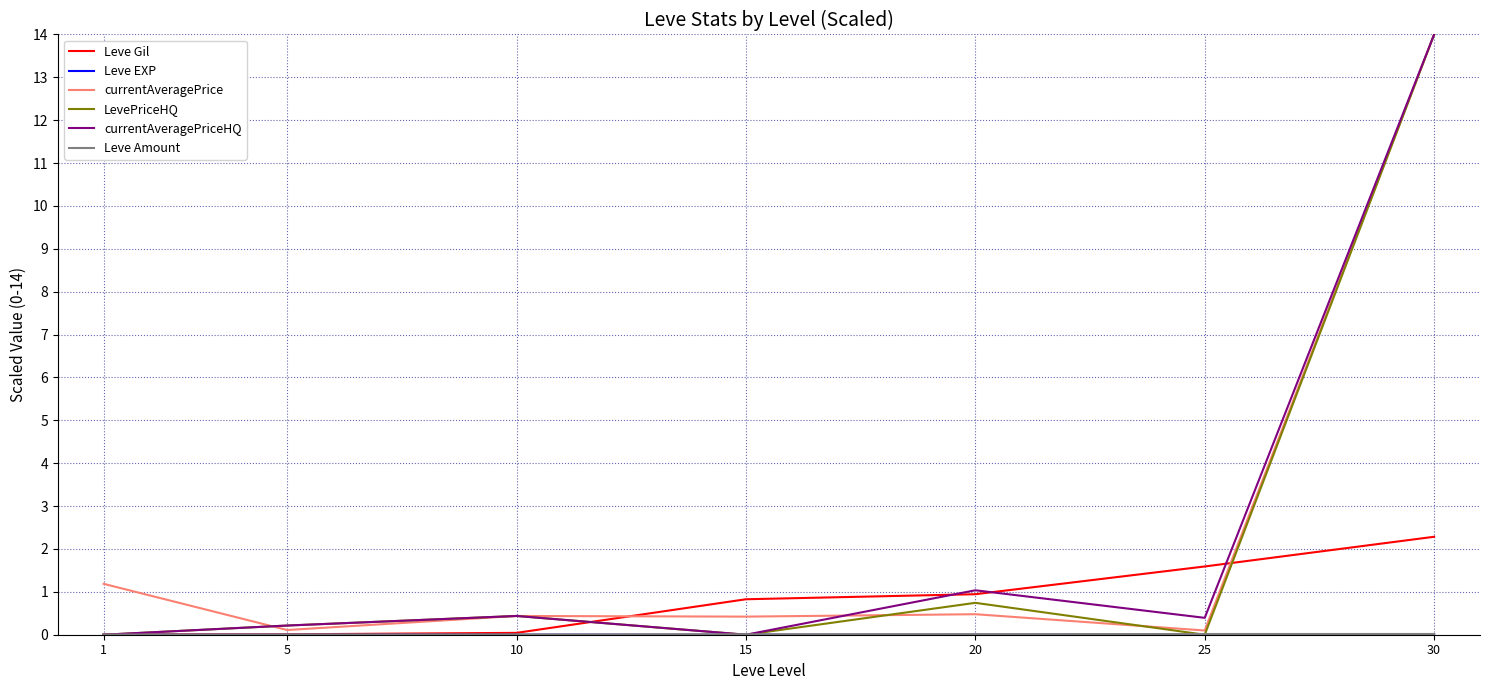

Is this an area chart (filled region under the line)?

No